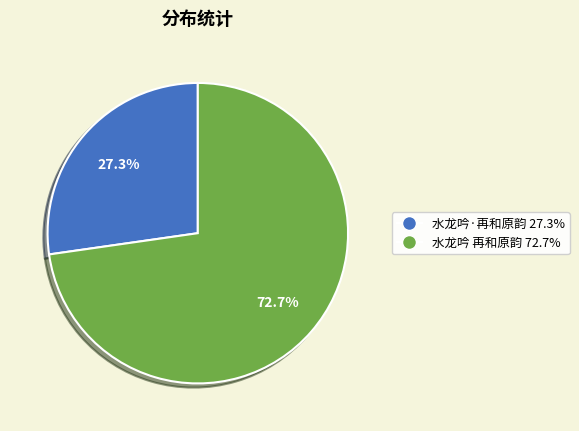

Count the number of slices in the pie.

2